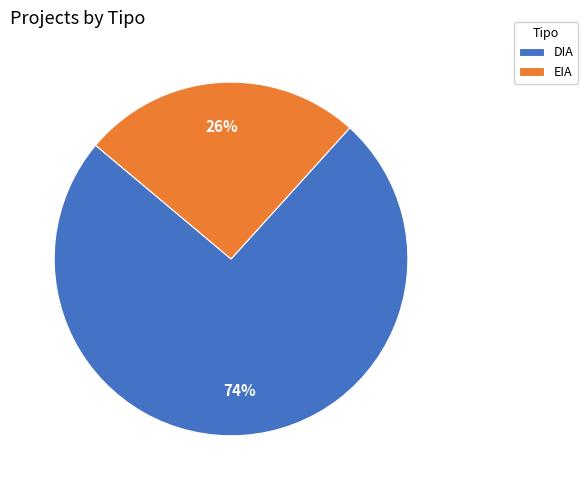

To the nearest percent, what is the average slice percentage?

50%